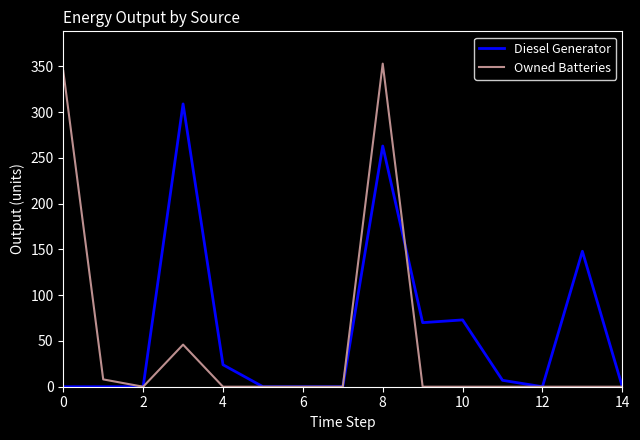

What is the highest value of the Owned Batteries series?

353